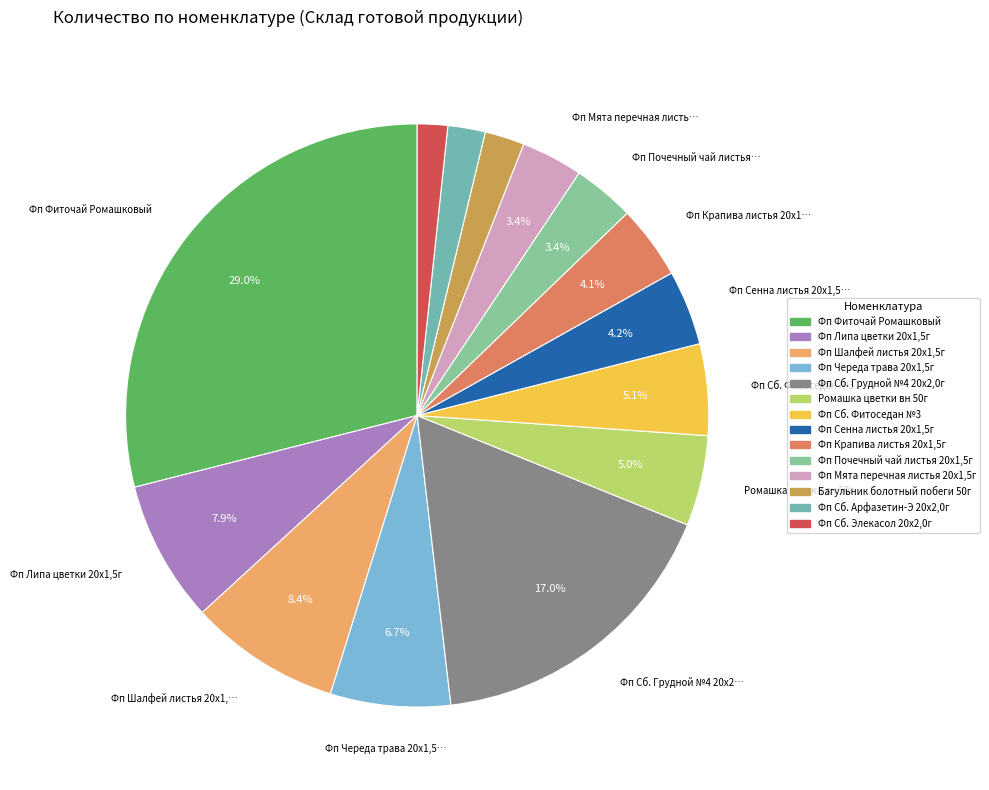

Does Фп Крапива листья 20x1,5г represent more than half of the total?

No